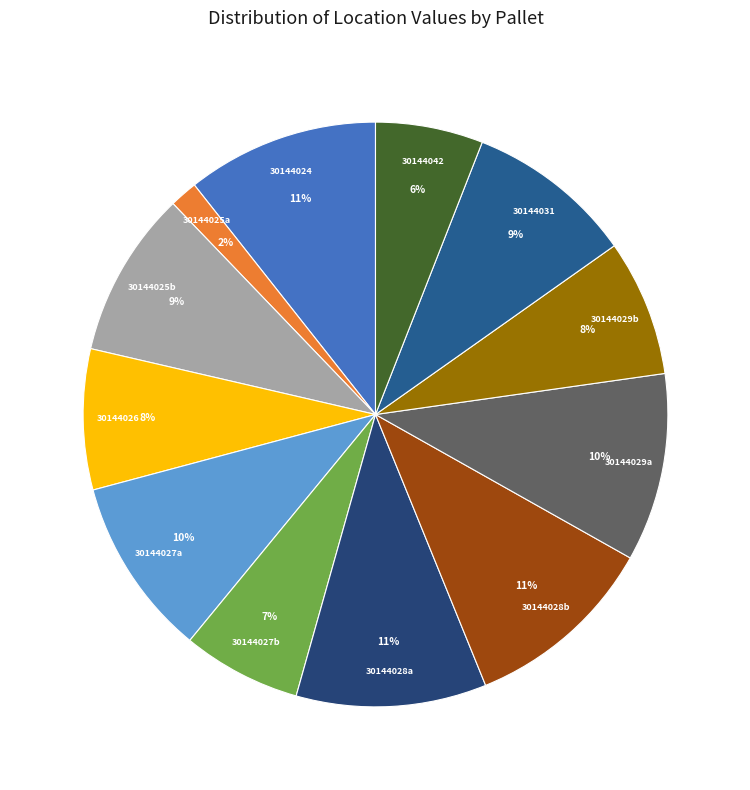

What is the smallest slice in the pie chart?

30144025a